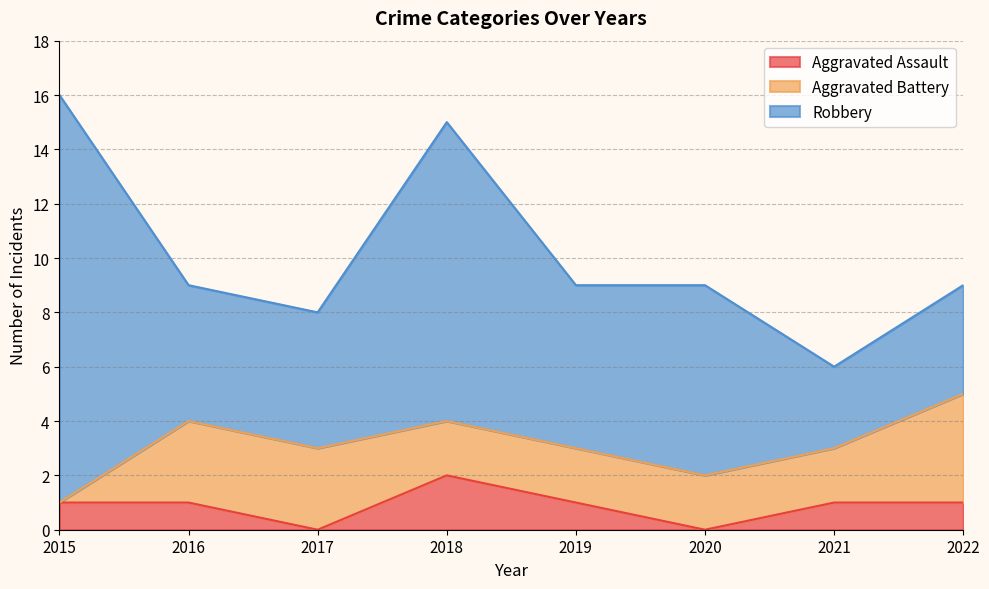

At which category is the sum across all series the highest?

2015